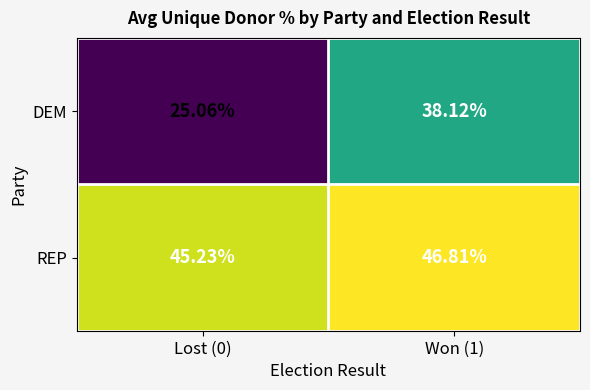

How many categories are shown in the chart?

2